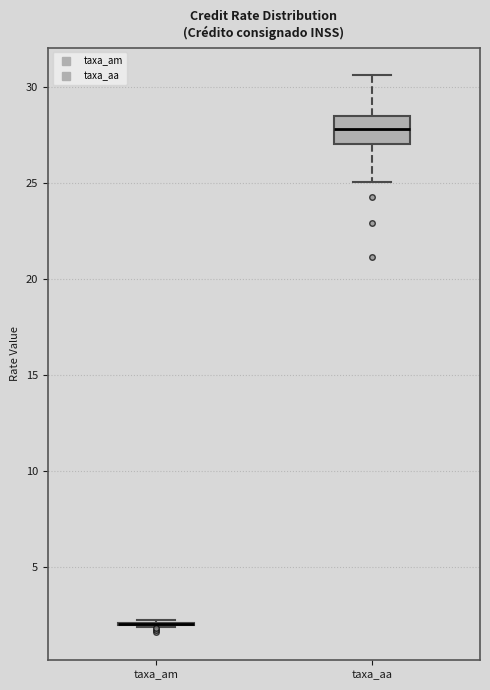

Reading left to right, transcribe this box plot: for each box, give where its median line is, the range the box spans, and where its two whiskers end, as read against the y-axis. The values are not printed on the chart, so give them approximately, as read against the axis.

taxa_am: box collapsed to a line at 2.0, whiskers 2.0 to 2.5
taxa_aa: median 28.0, box 27.0 to 28.5, whiskers 25.0 to 30.5